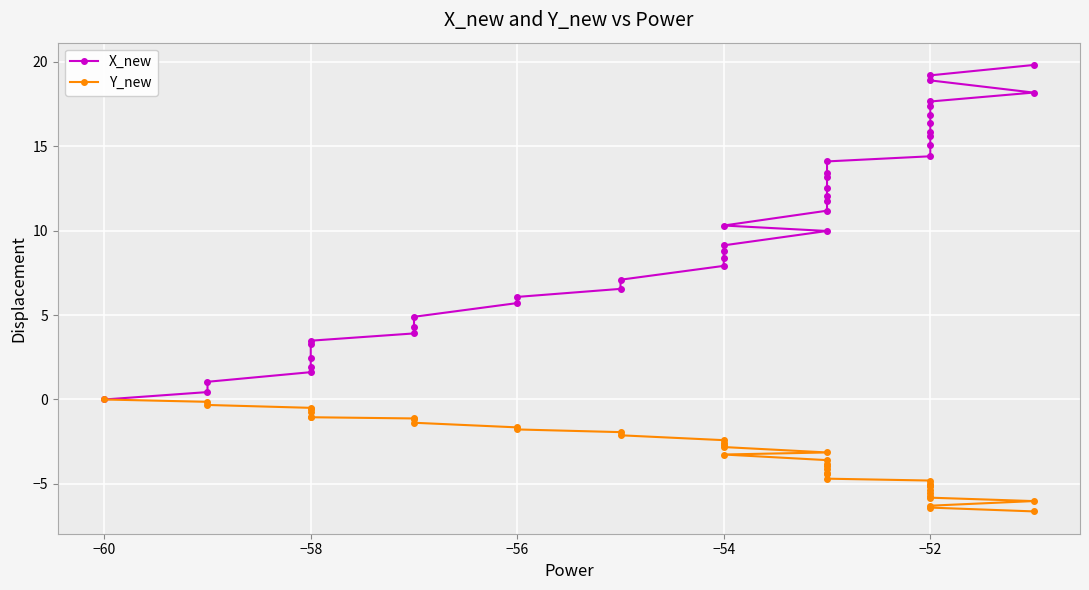

At how many categories does at least one series exceed 9?

22